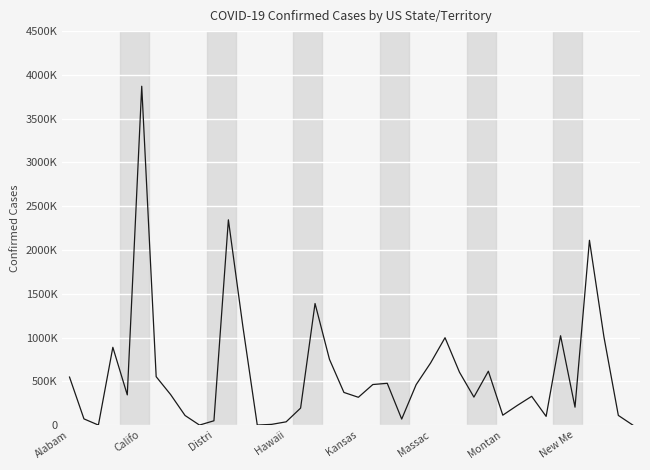

At which category does the chart reach its peak across all series?

Califo